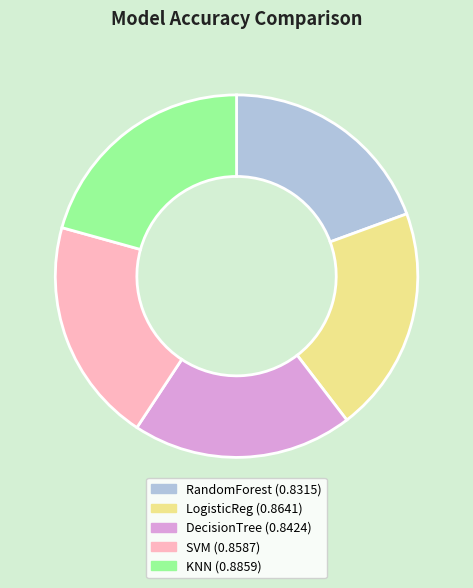

The DecisionTree slice represents 20% of the pie. True or false?

True